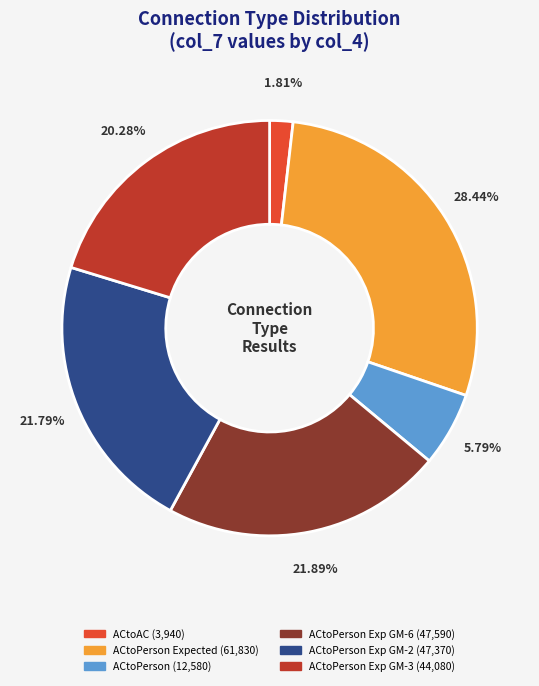

Is there a majority slice in this chart?

No